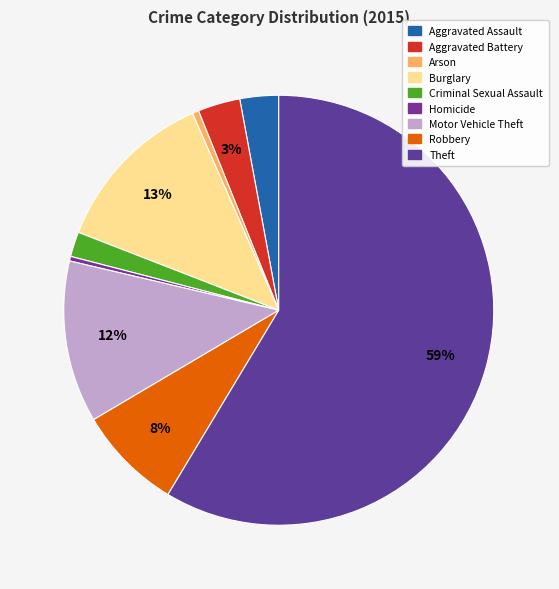

To the nearest percent, what is the combined percentage of Homicide and Aggravated Assault?

3%